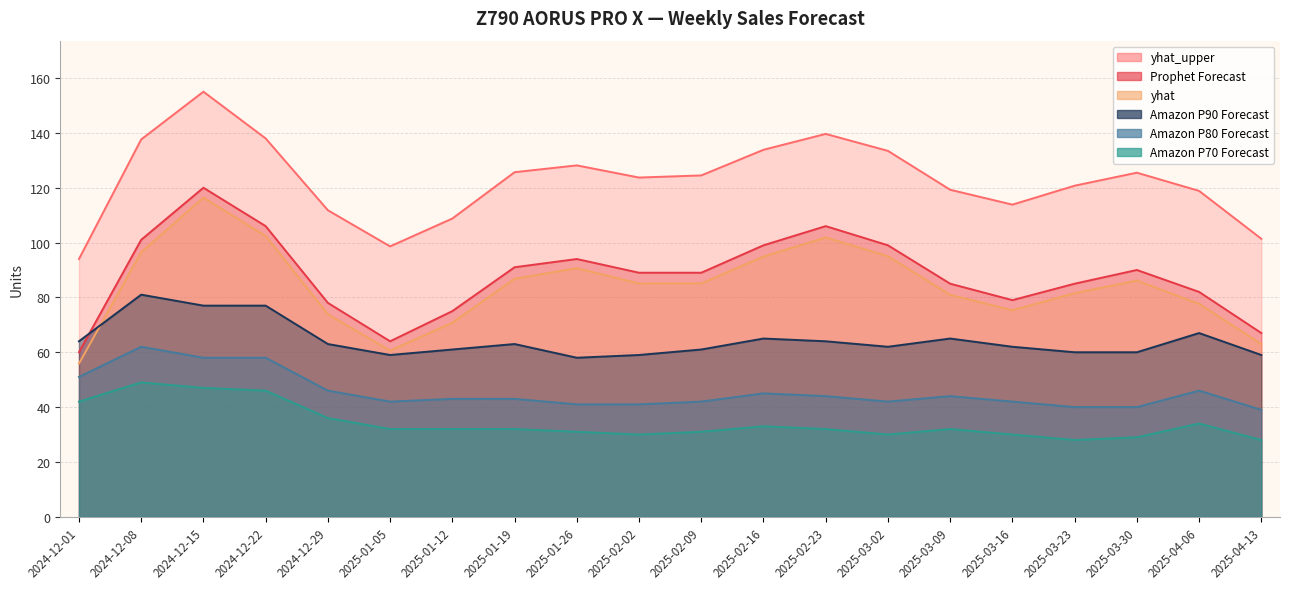

Where is the first local minimum for yhat?

2025-01-05